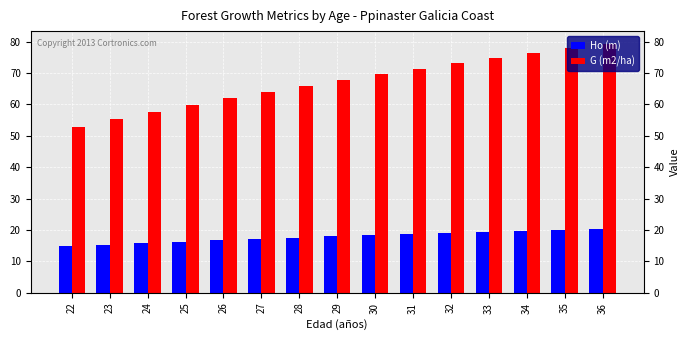

What is the minimum value for G (m2/ha)?

52.8